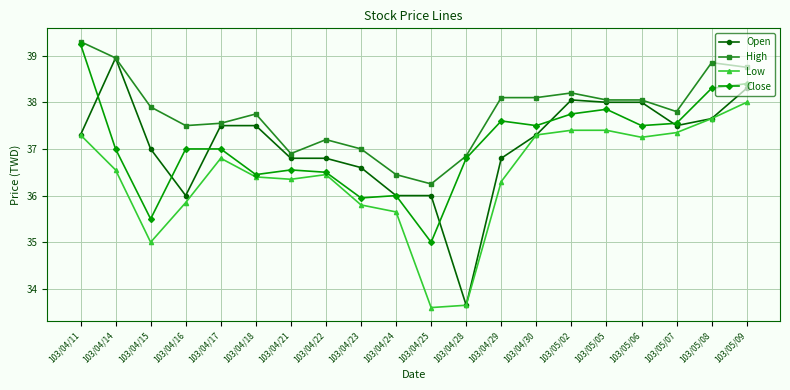

Where is the first local minimum for Low?

103/04/15